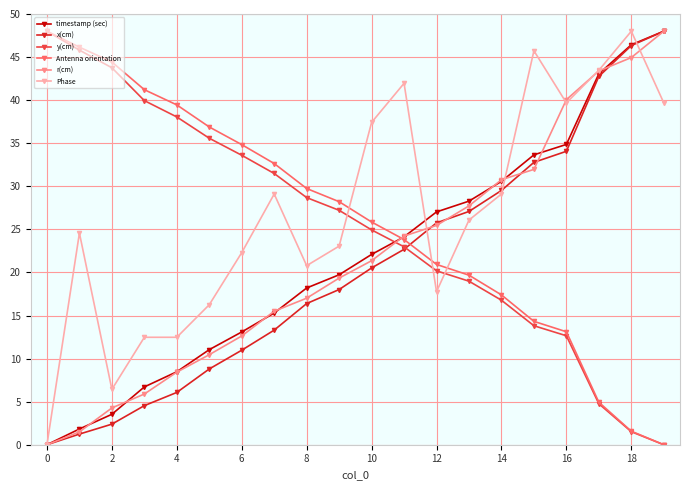

How many lines are shown in the chart?

6